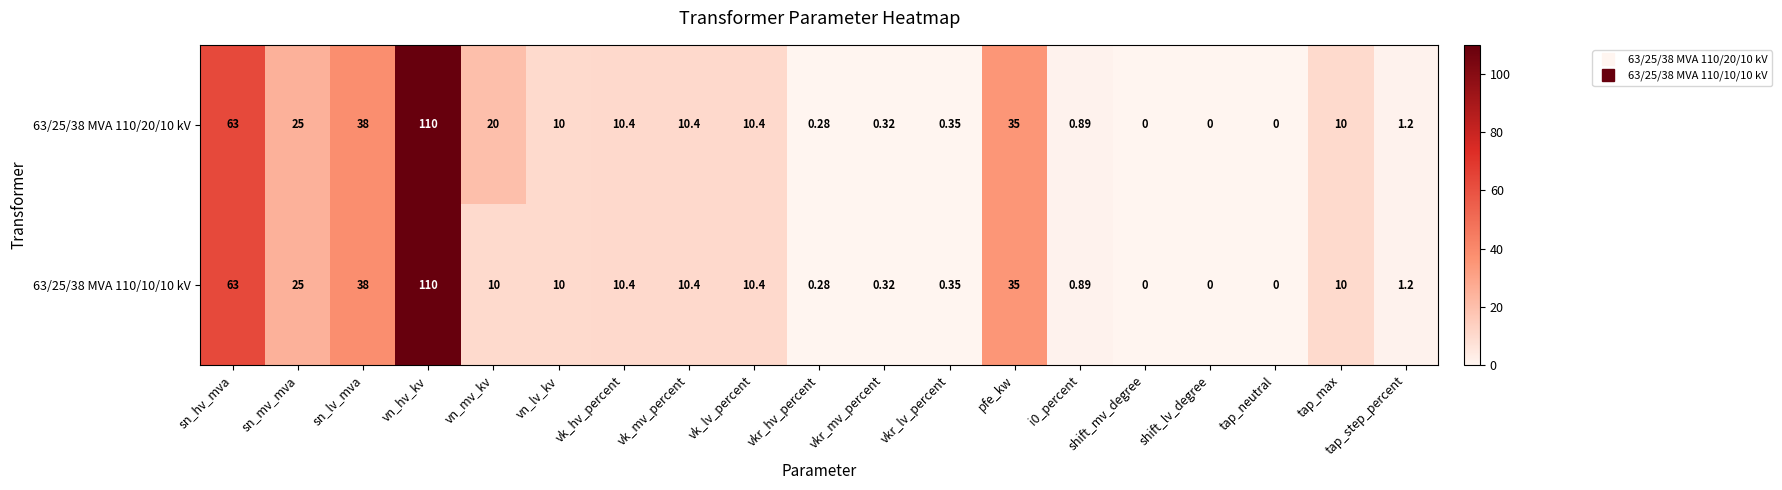

At which label is 63/25/38 MVA 110/10/10 kV closest to 55?

sn_hv_mva